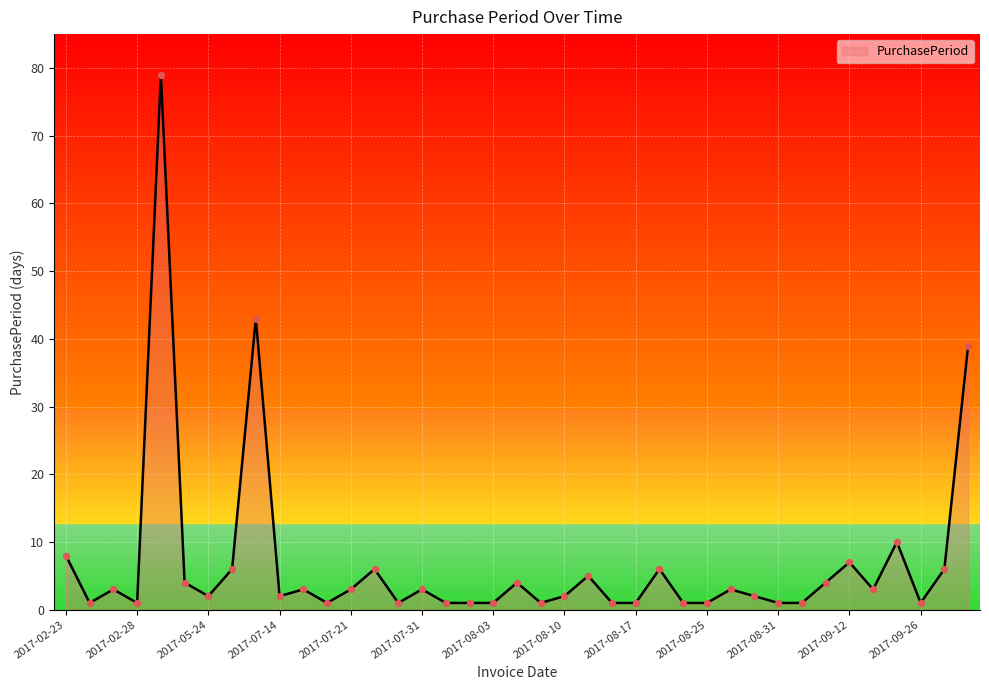

What is the greatest value displayed?

79